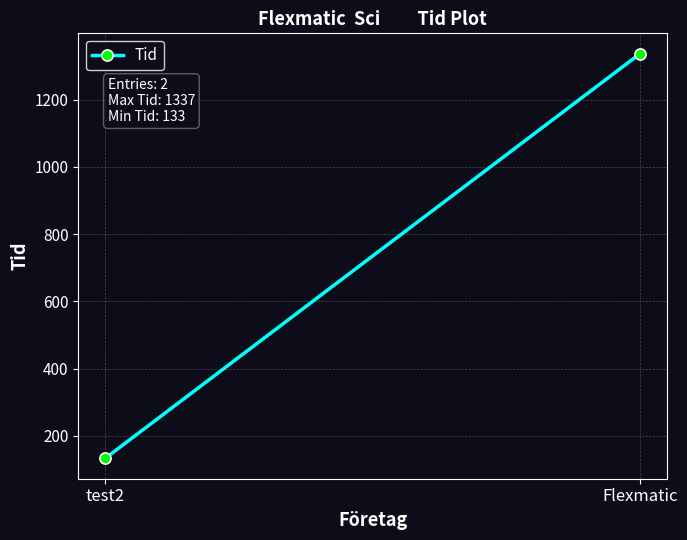

Which has a higher value, test2 or Flexmatic?

Flexmatic